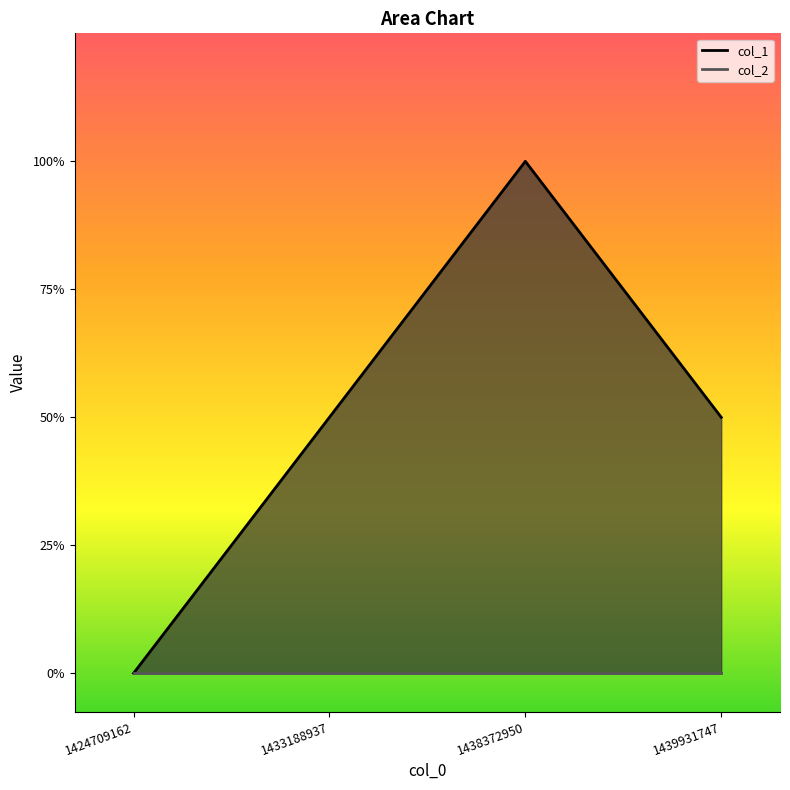

The chart shows a value of 1 at 1433188937. True or false?

True